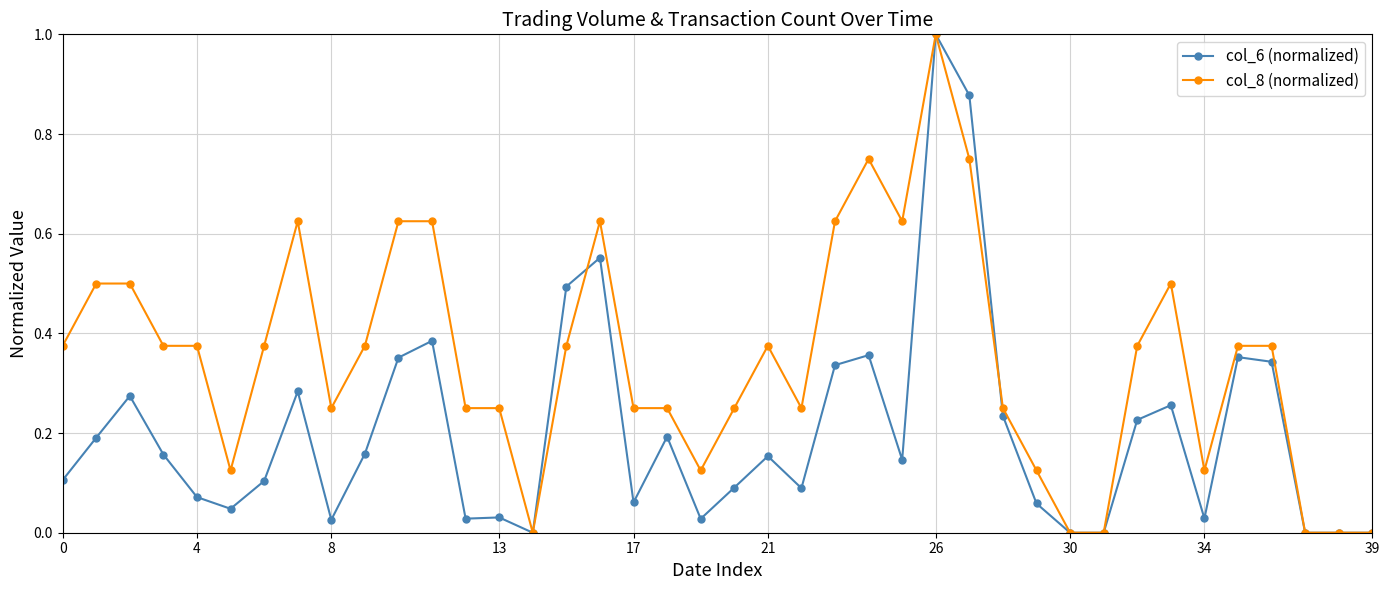

How many distinct data groups are displayed?

2